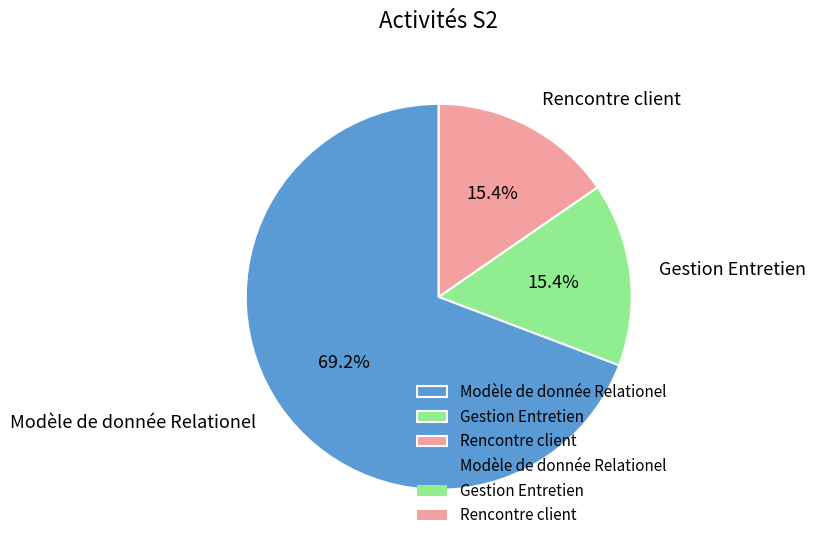

To the nearest percent, what percentage of the pie is Gestion Entretien?

15%